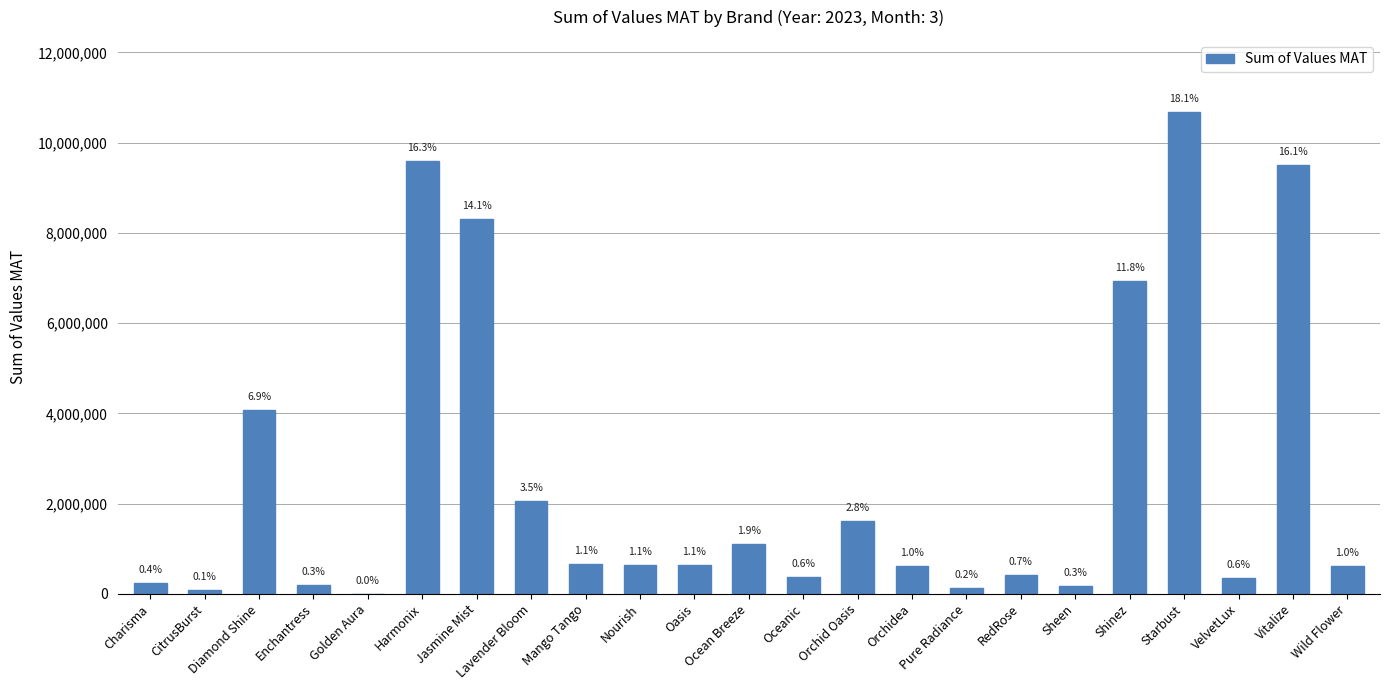

Reading right to left, transcribe all the data shown in this chart.

Wild Flower=607446	Vitalize=9500883	VelvetLux=341635	Starbust=10677107	Shinez=6928107	Sheen=167895	RedRose=413150	Pure Radiance=117957	Orchidea=613858	Orchid Oasis=1623209	Oceanic=363321	Ocean Breeze=1108226	Oasis=629190	Nourish=634018	Mango Tango=648802	Lavender Bloom=2046226	Jasmine Mist=8309280	Harmonix=9604300	Golden Aura=1904	Enchantress=200634	Diamond Shine=4068006	CitrusBurst=78183	Charisma=232036